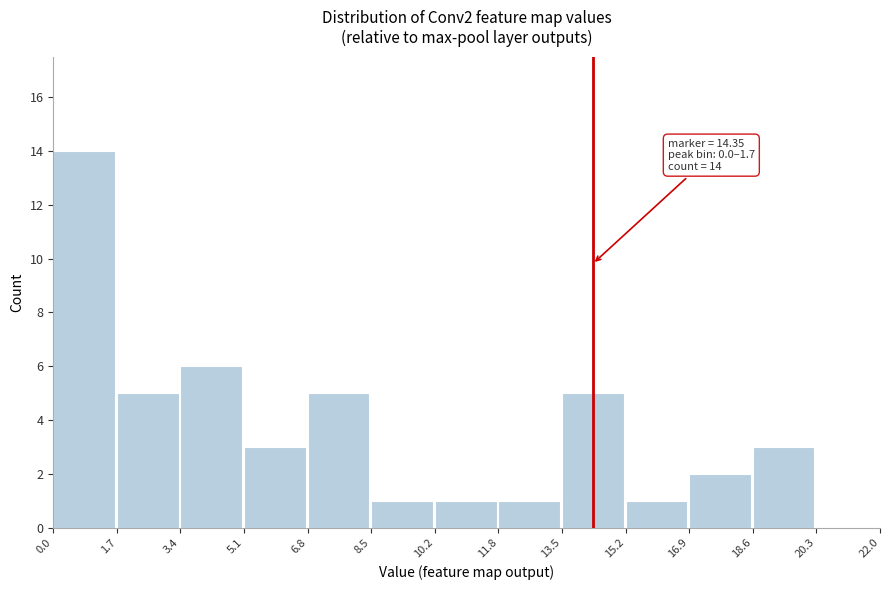

Which range on the x-axis has the tallest bar?

0.0 to 1.7